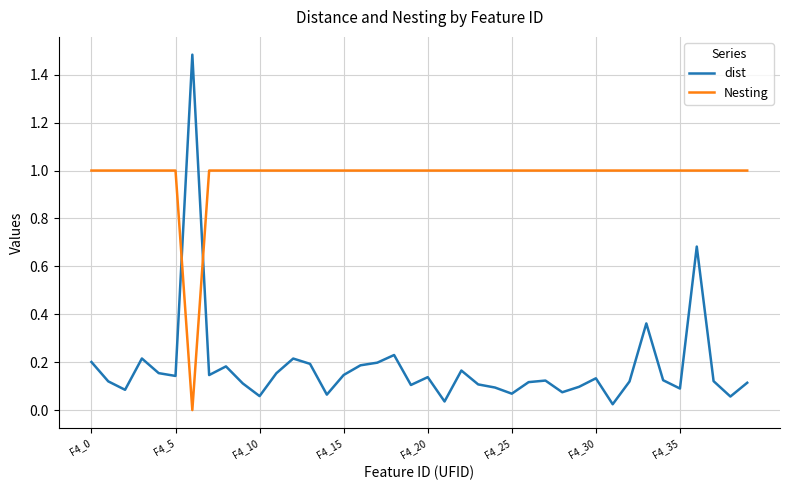

What is the difference between the maximum and minimum values in the Nesting series?

1.0